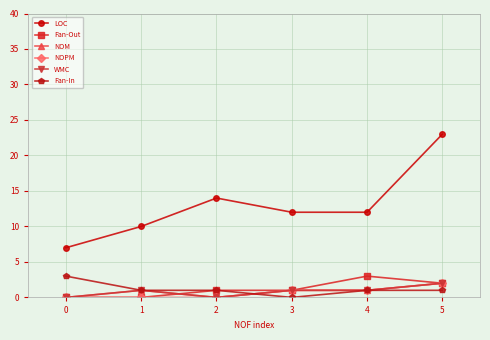

What is the value of the Fan-In point at the 1st from the left?

3